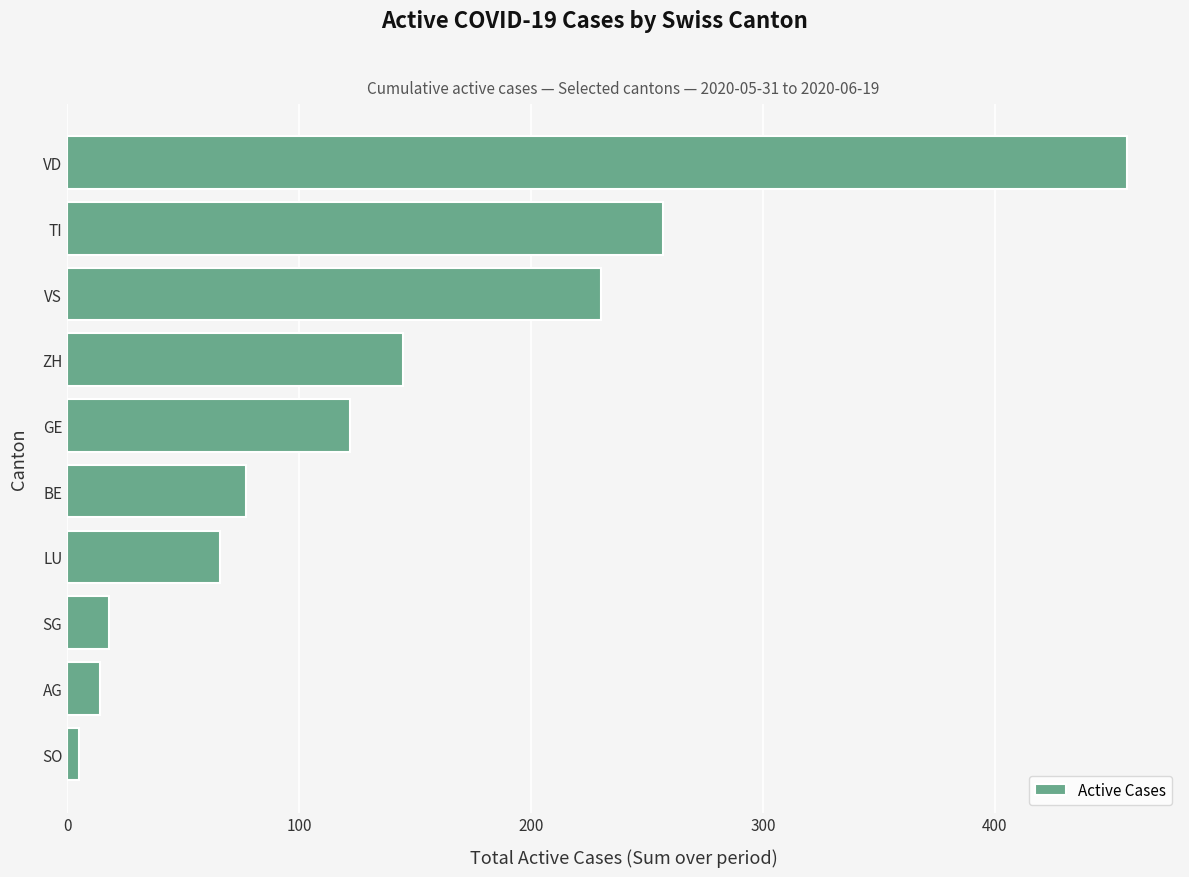

How many bars are there in total?

10